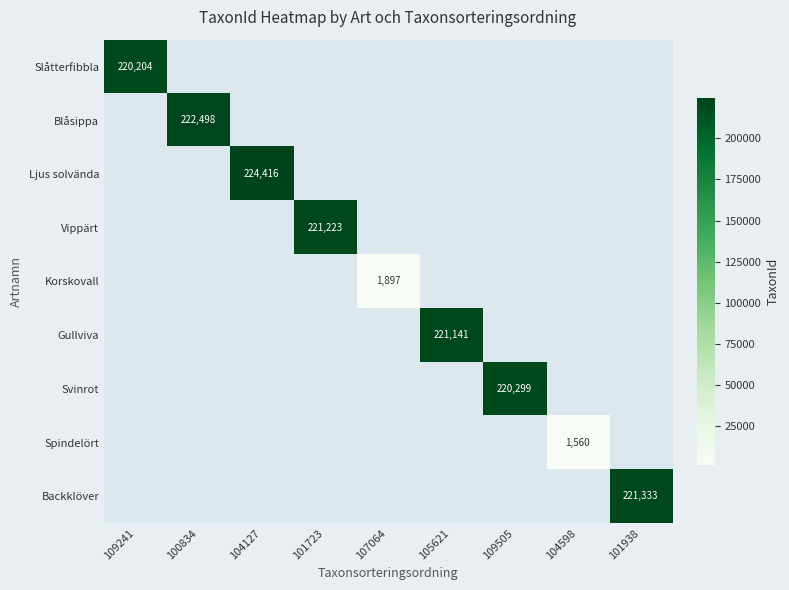

How many data points does each series have?

9